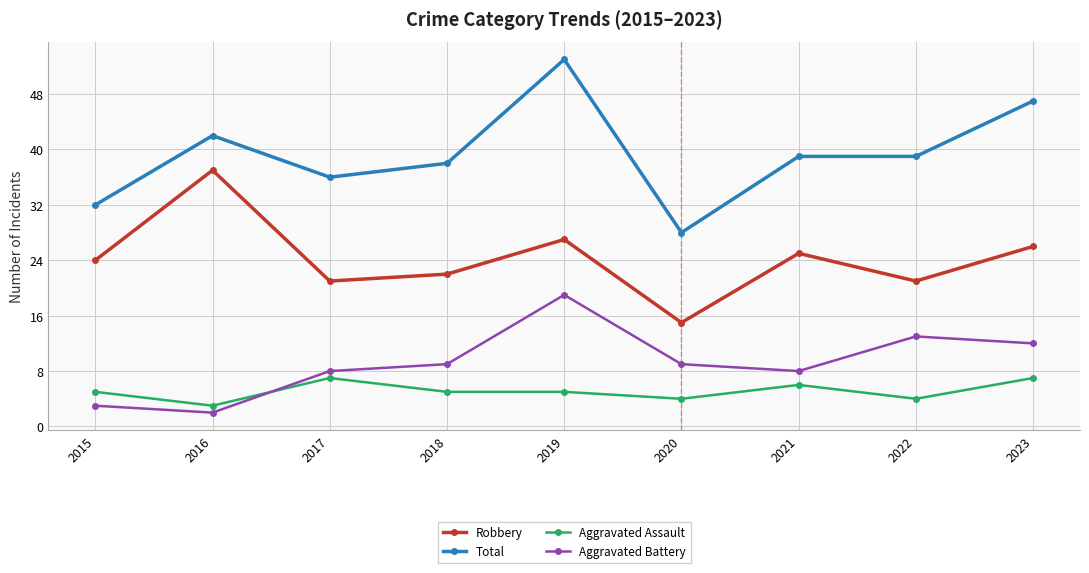

Read the Robbery value at 2019, to the nearest 10.

30